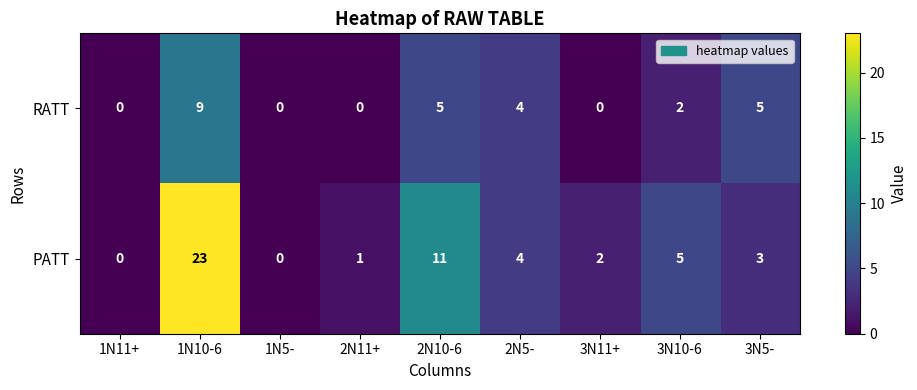

At how many categories does at least one series exceed 16?

1